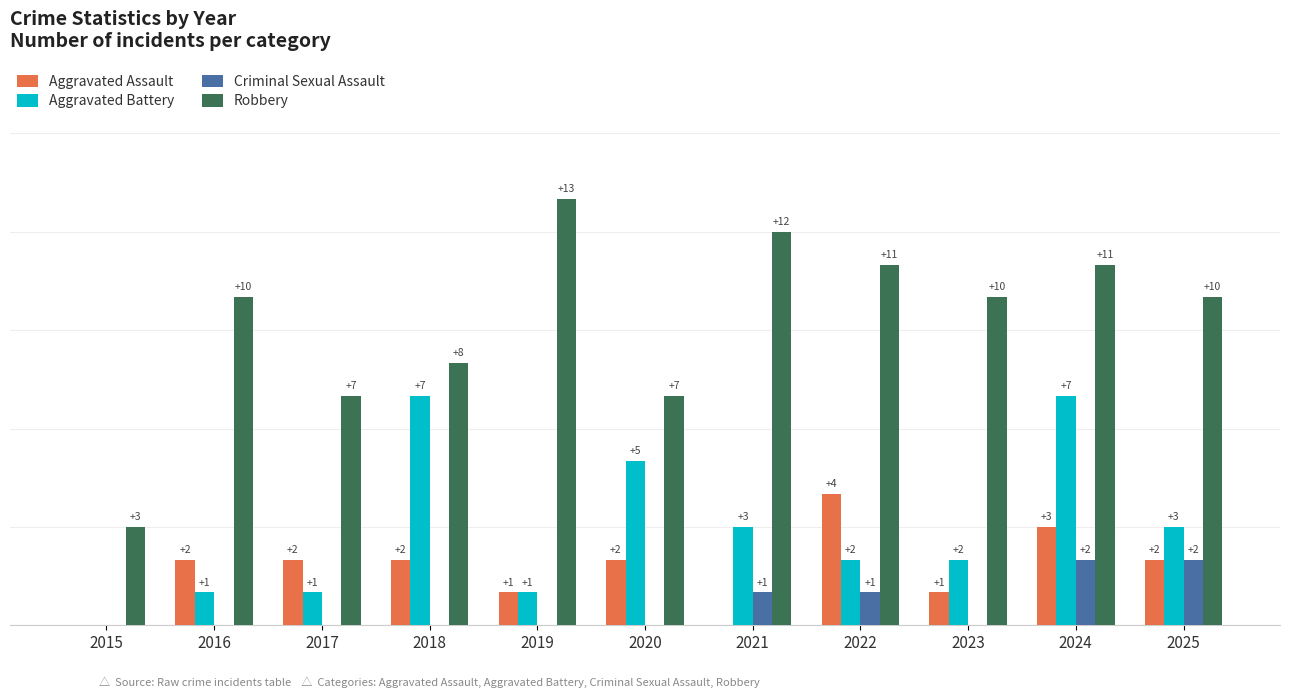

Is the value of Criminal Sexual Assault at 2021 greater than the value of Robbery at 2015?

No